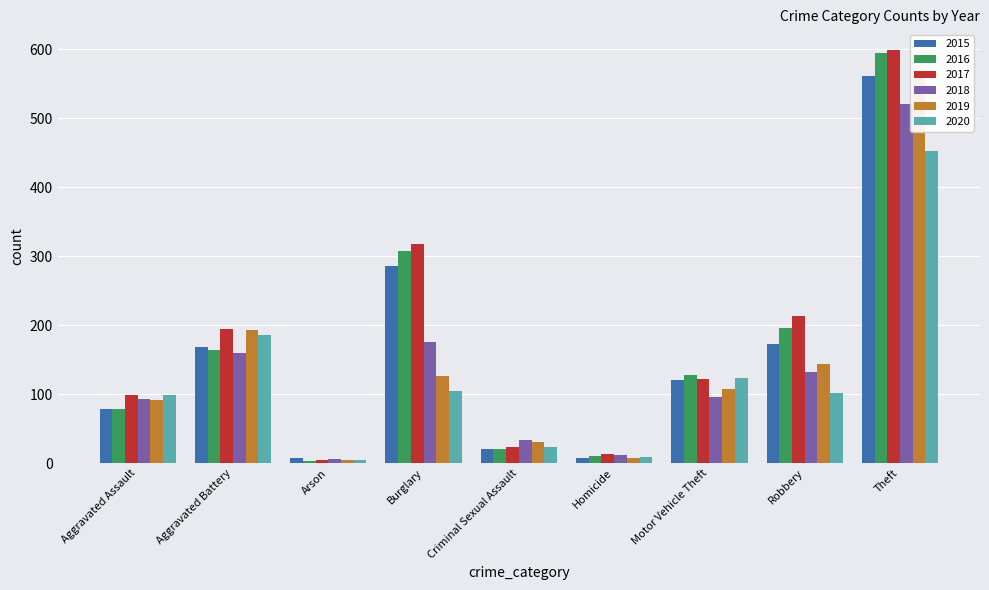

Read the 2019 value at Motor Vehicle Theft, to the nearest 100.

100